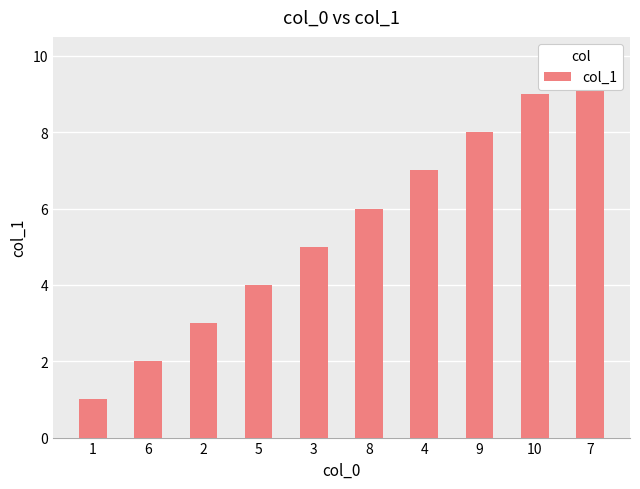

What position from the right is 1?

10